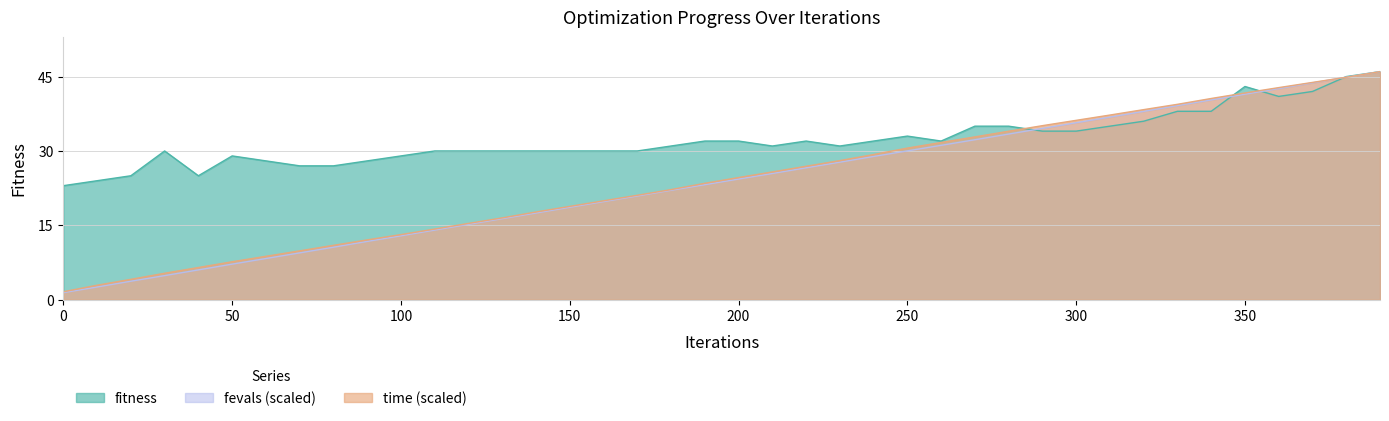

What is the difference between the fitness values at 310 and 340?

3.0